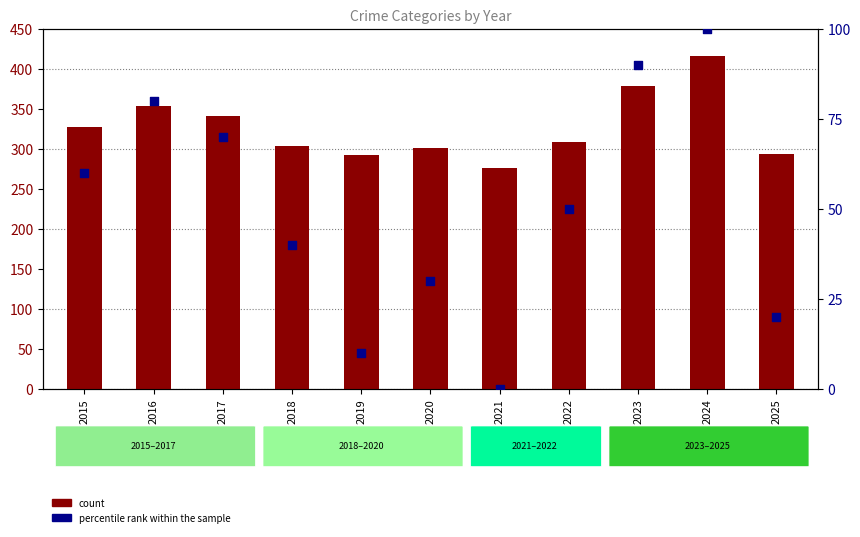

What are all the series names shown in the legend?

count, percentile rank within the sample